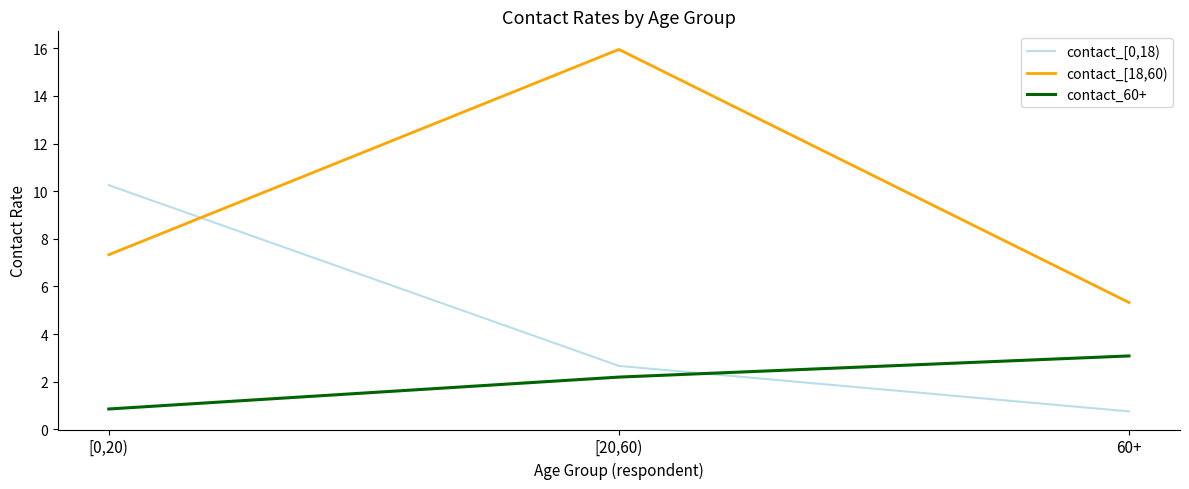

What are all the series names shown in the legend?

contact_[0,18), contact_[18,60), contact_60+